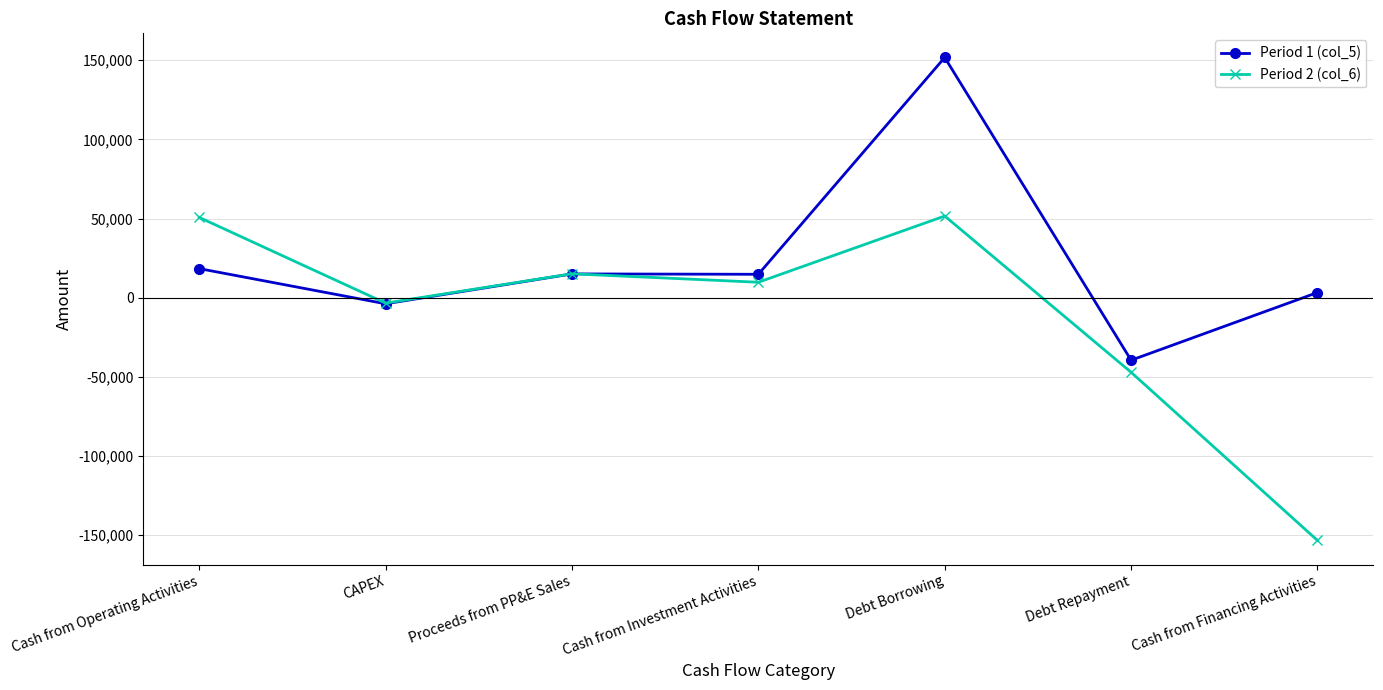

How many times do Period 1 (col_5) and Period 2 (col_6) cross each other?

1